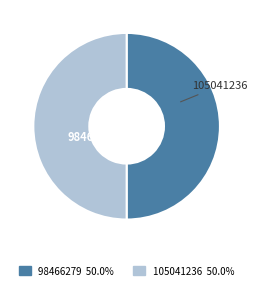

Combined, do 105041236 and 98466279 account for over 50%?

Yes